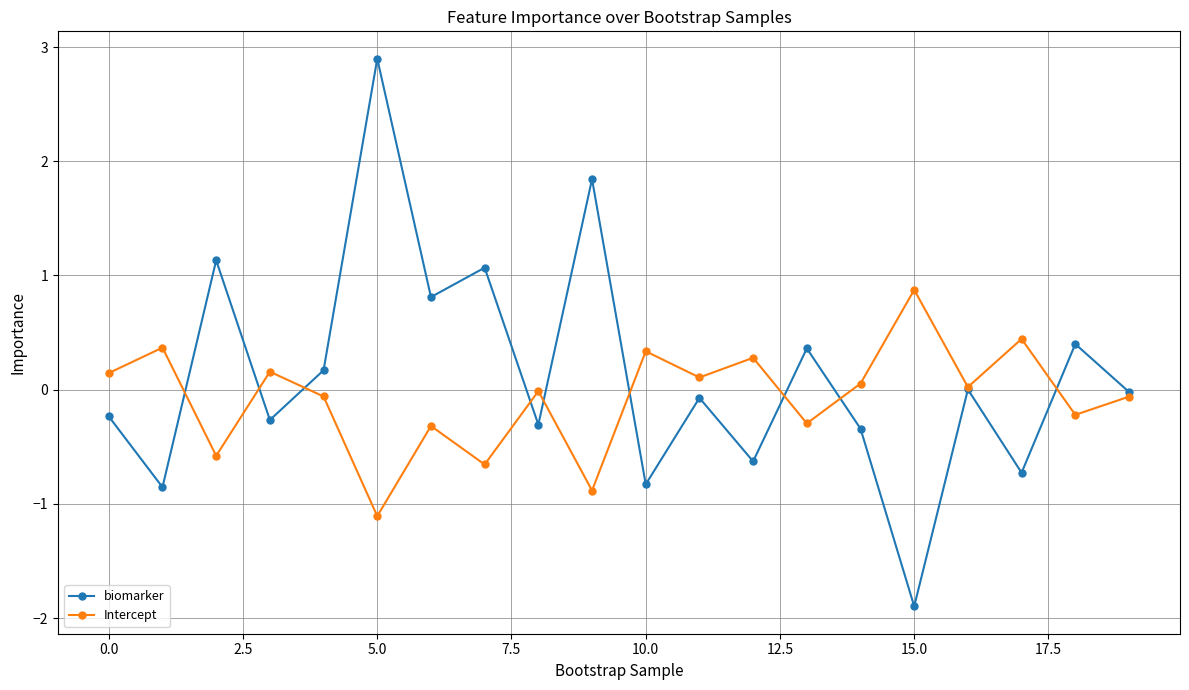

Which series has the largest range (max minus min)?

biomarker